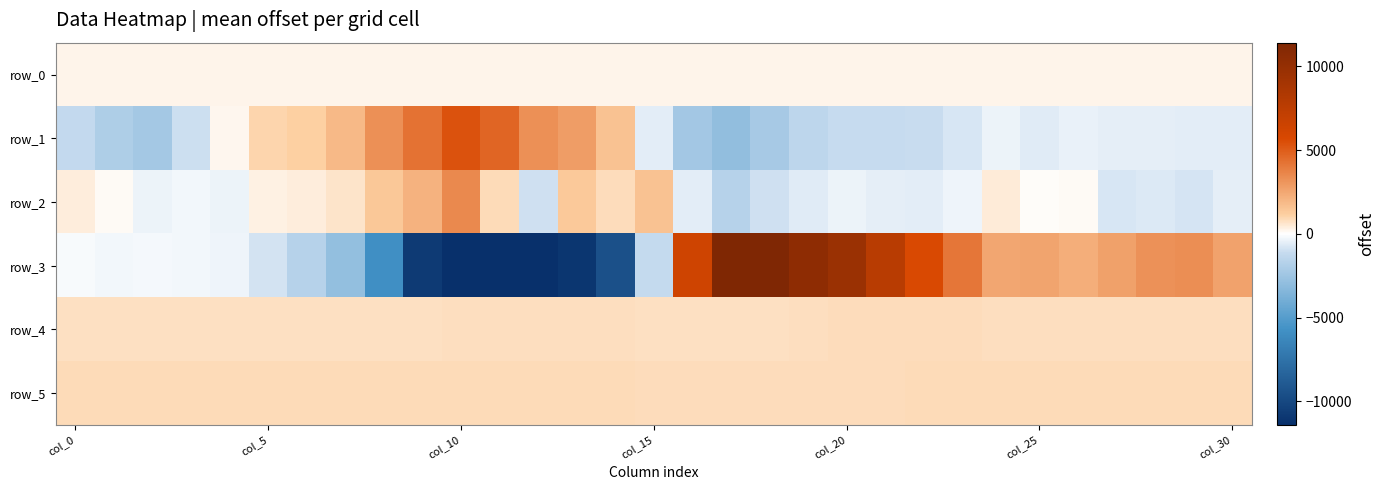

Which category has the highest value in the row_4 series?

21